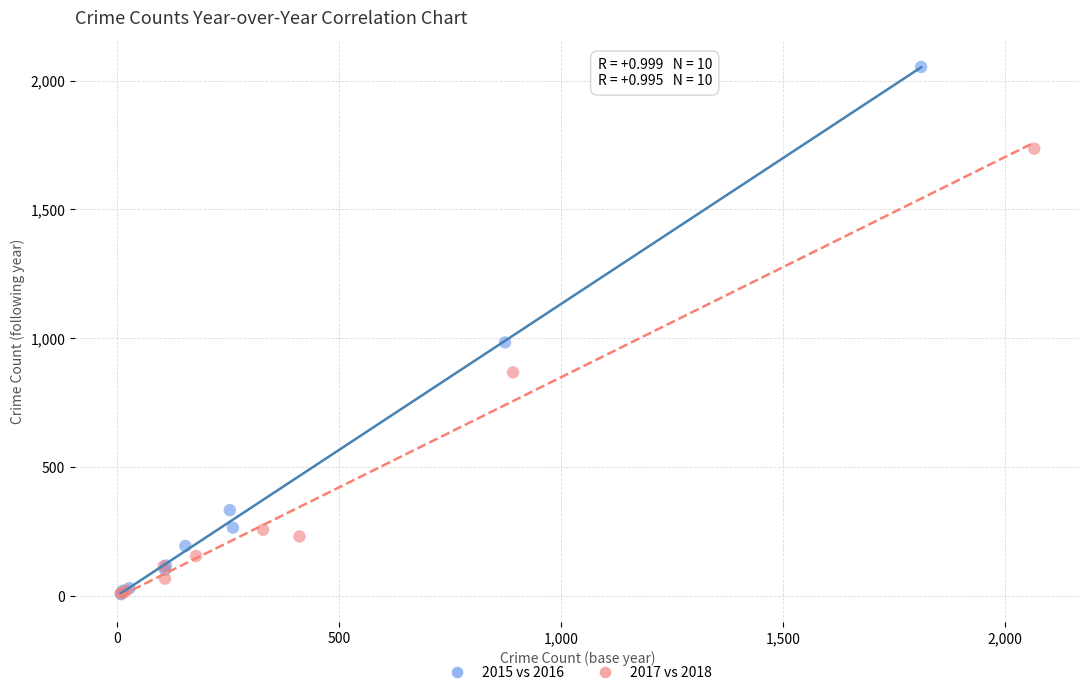

Which series contains the highest Y value?

2015 vs 2016